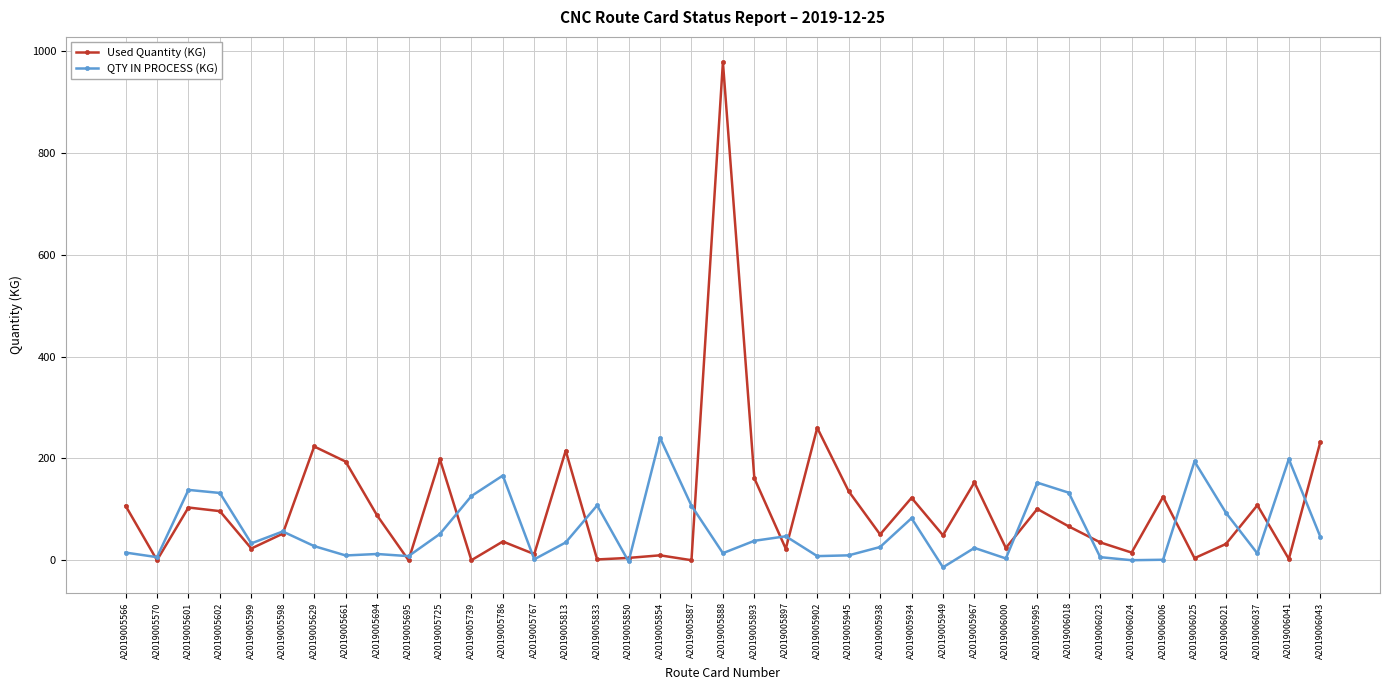

Which series has the largest range (max minus min)?

Used Quantity (KG)